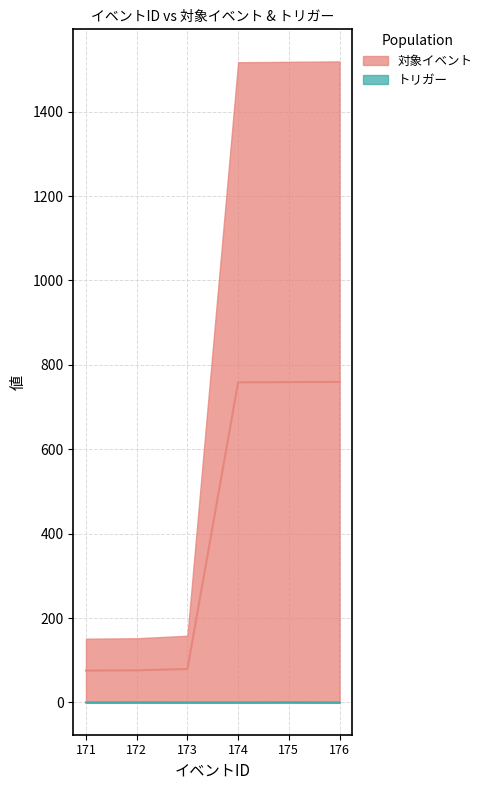

How many values are below 758?

3